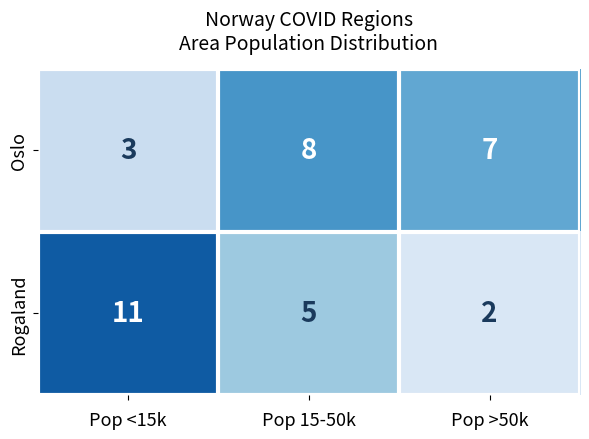

Which series has the largest range (max minus min)?

Rogaland